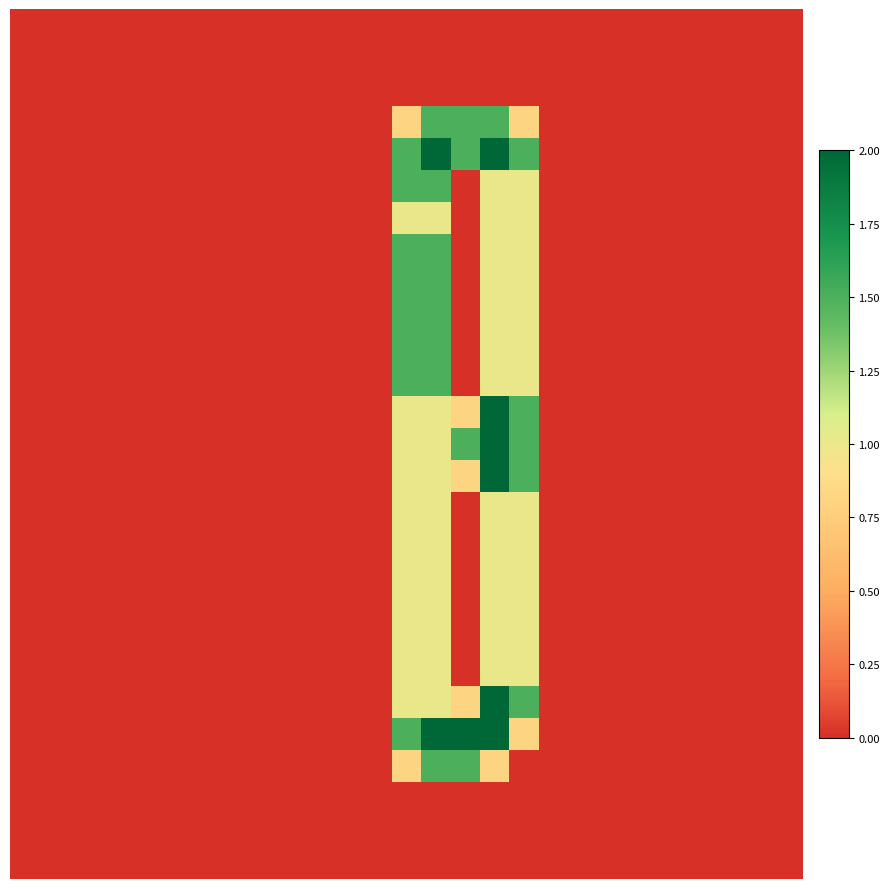

Count the number of categories in the chart.

27